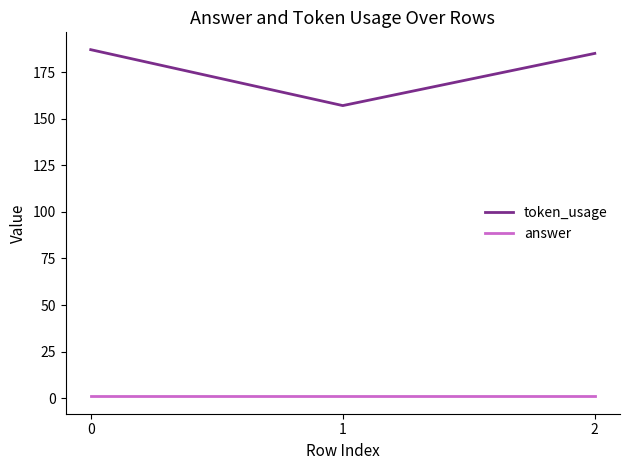

Read the token_usage value at 1.

157